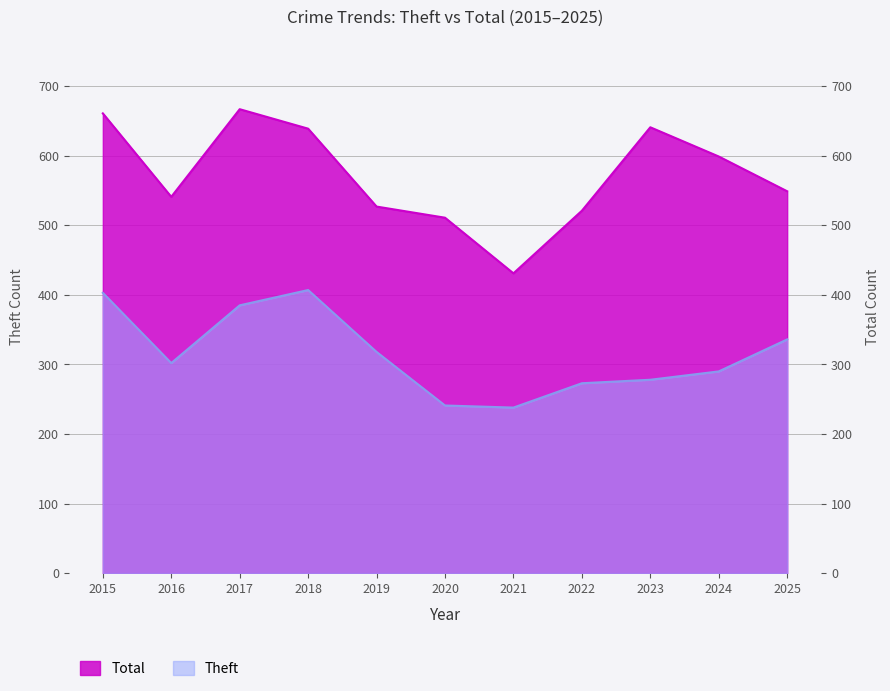

True or false: Total and Theft intersect in this chart.

False